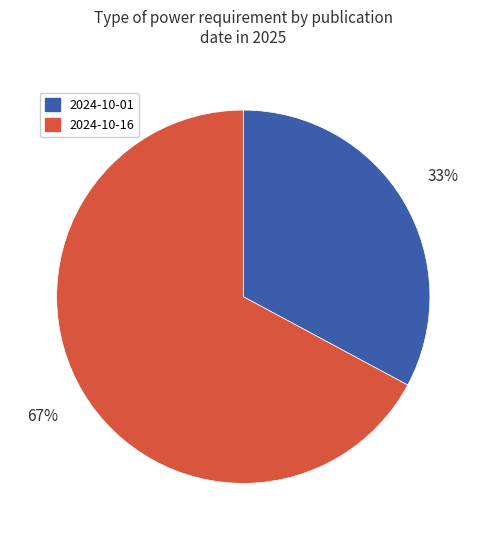

True or false: 2024-10-16 accounts for 81% of the total.

False